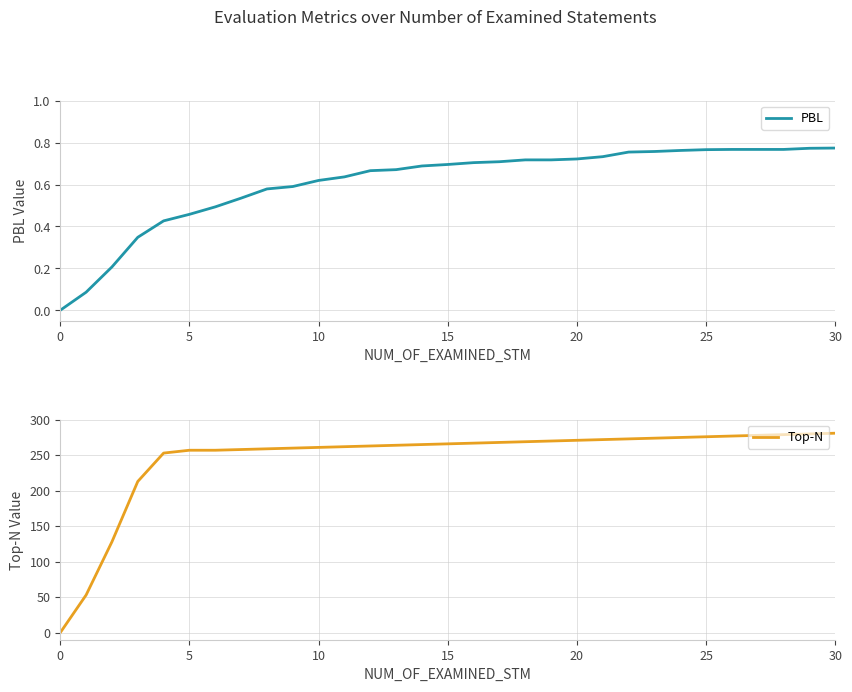

What is the spread (max minus min) of values at 29?

279.2